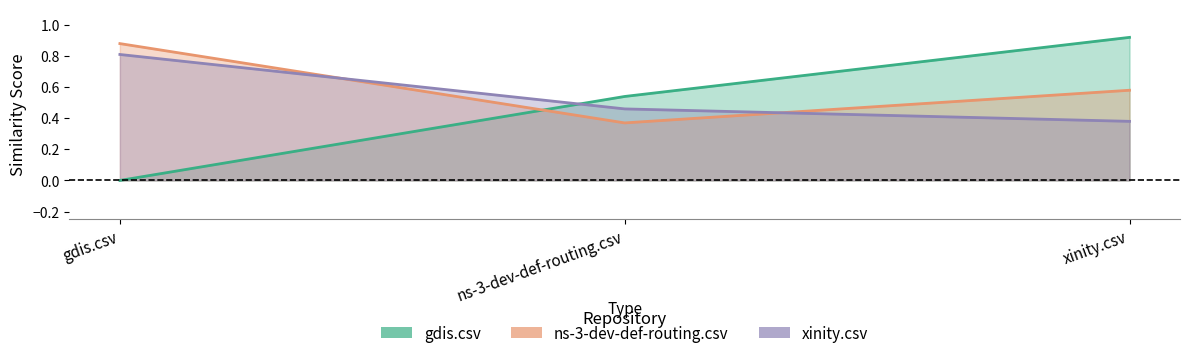

Between gdis.csv and xinity.csv, which series saw the biggest shift?

gdis.csv